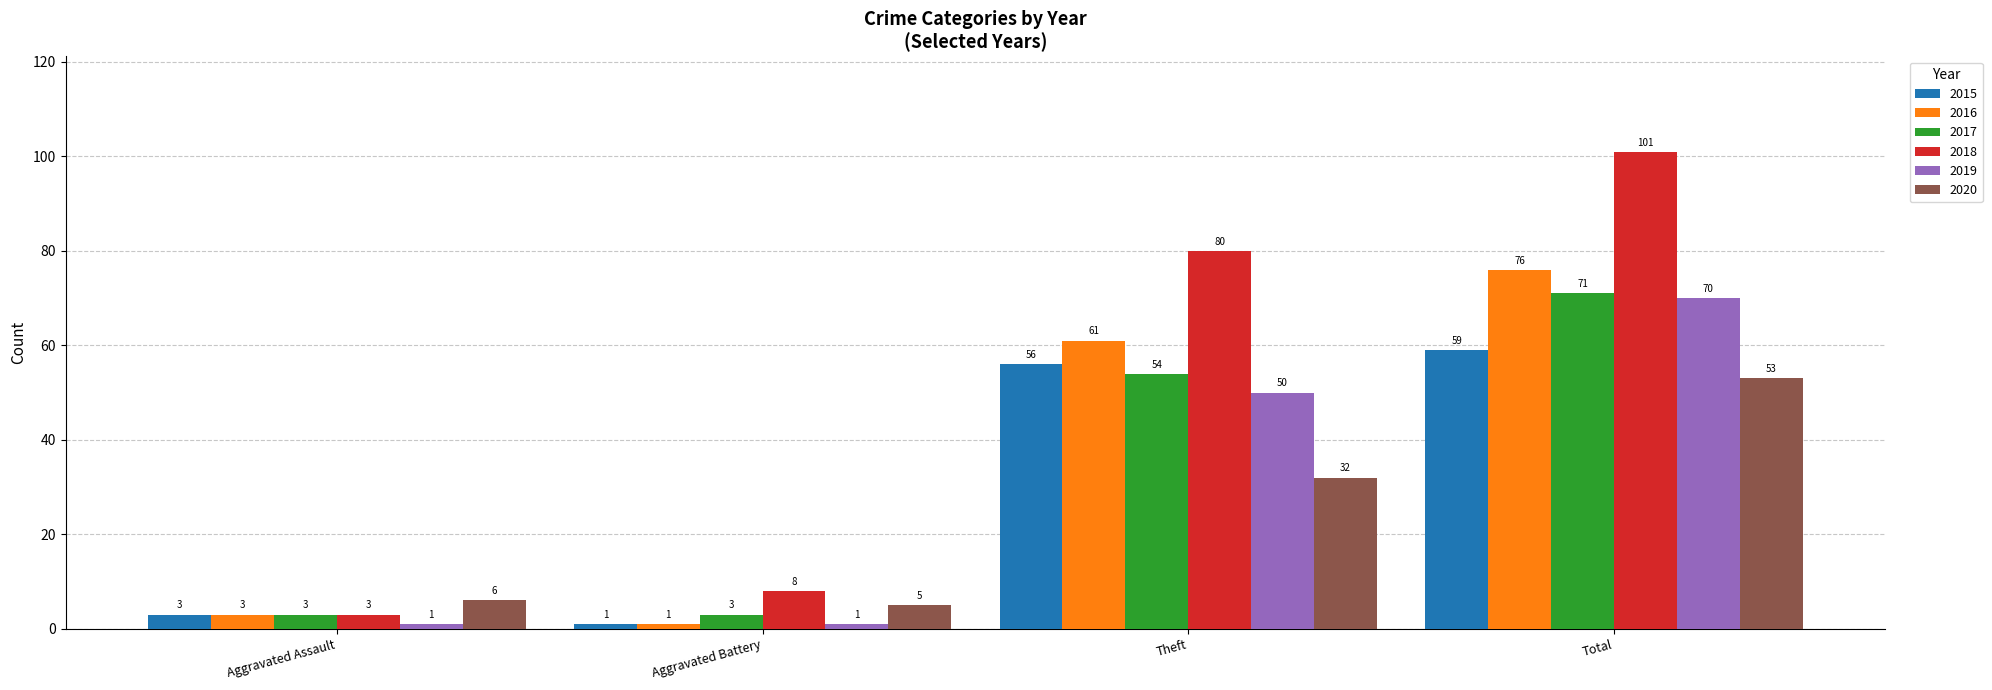

What is the minimum value for 2015?

1